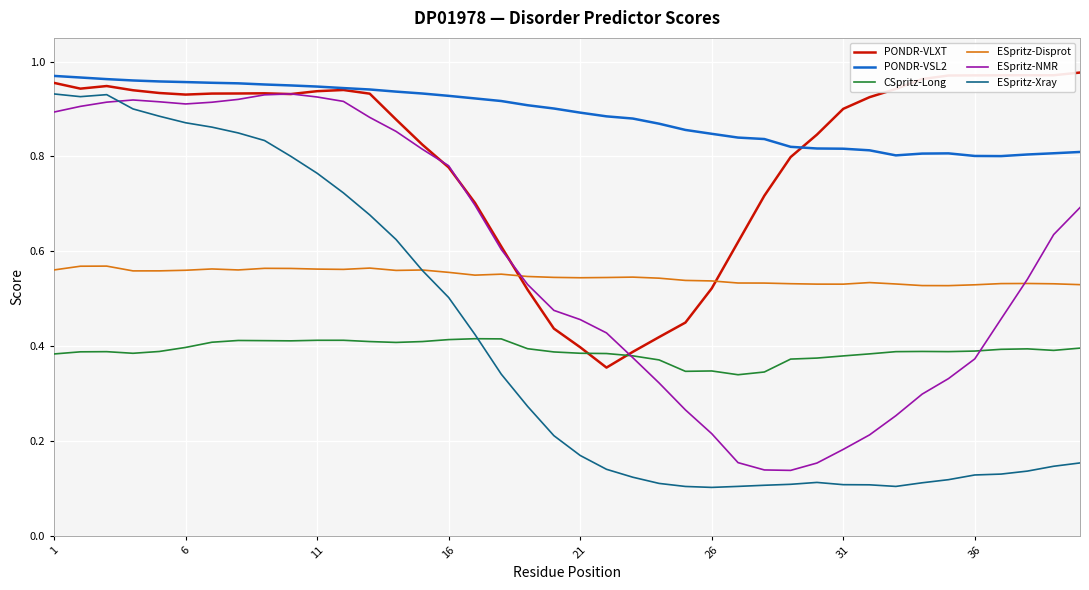

Which series has the largest total across all categories?

PONDR-VSL2